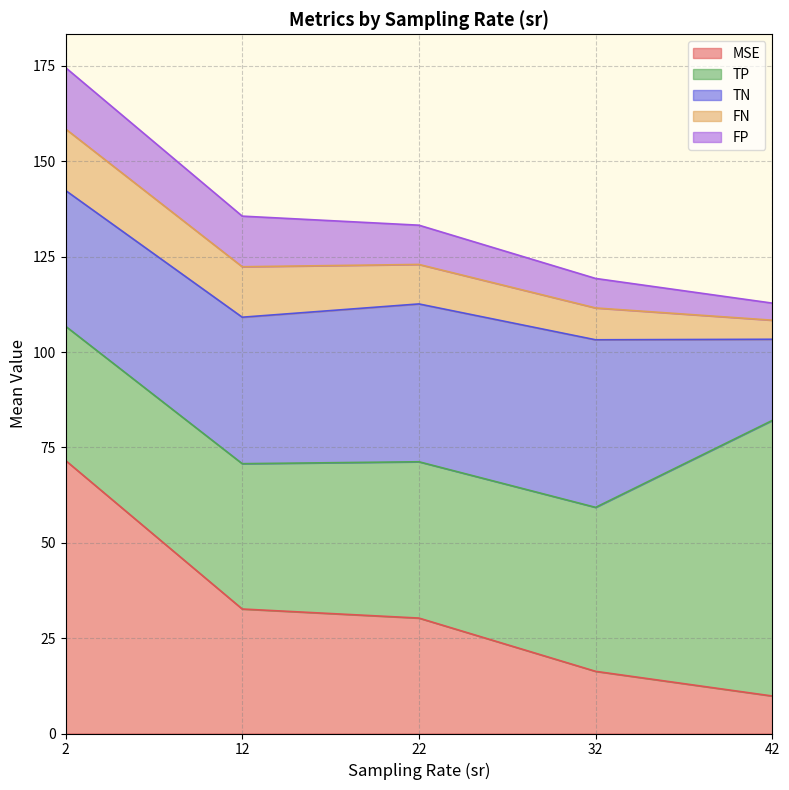

At which category is the sum across all series the highest?

2